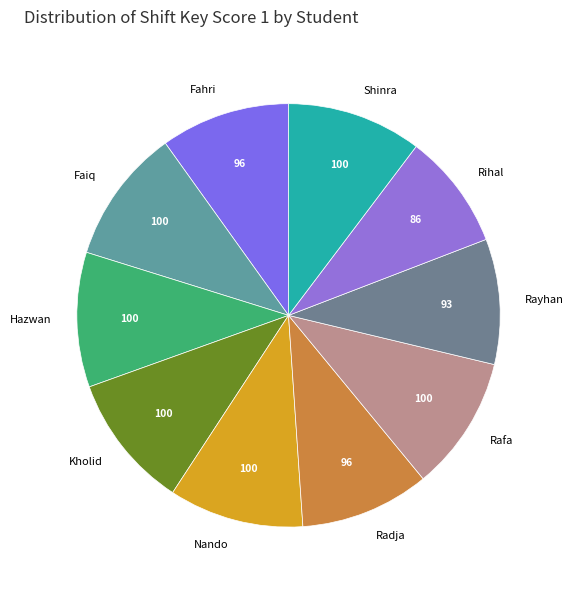

How many segments does this pie chart have?

10